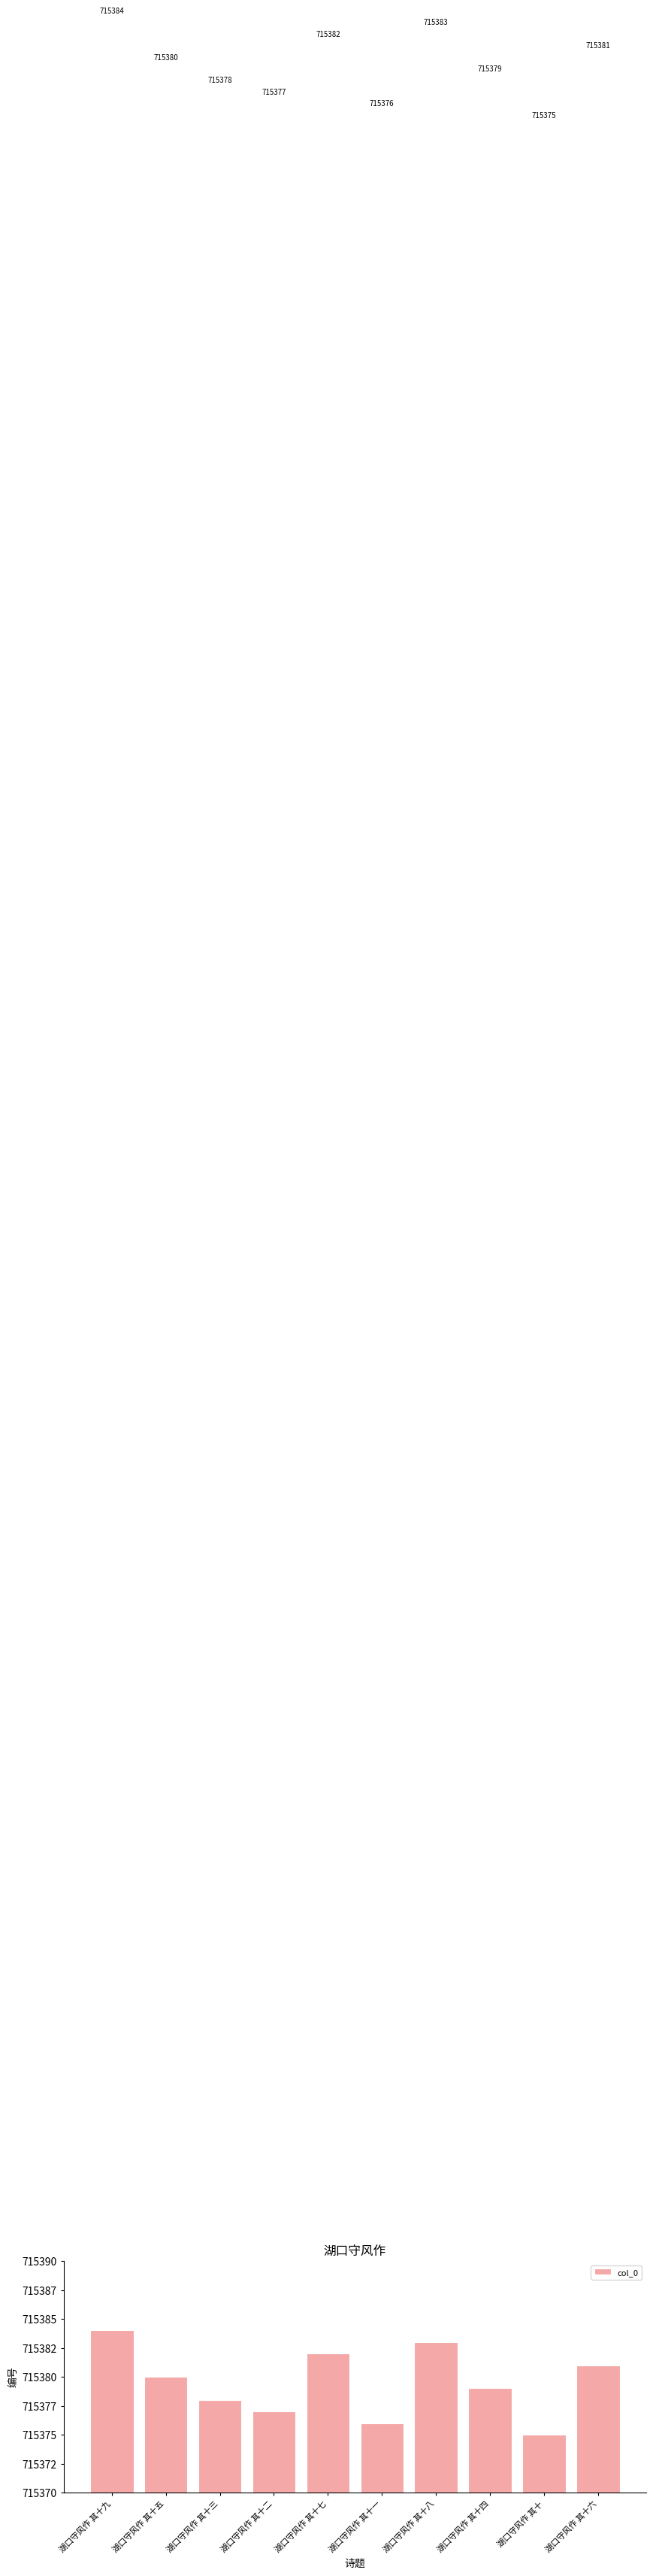

Does the chart contain any negative values?

No